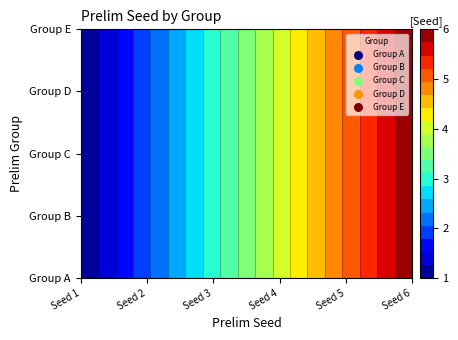

What is the difference between the Group E values at Seed 3 and Seed 2?

1